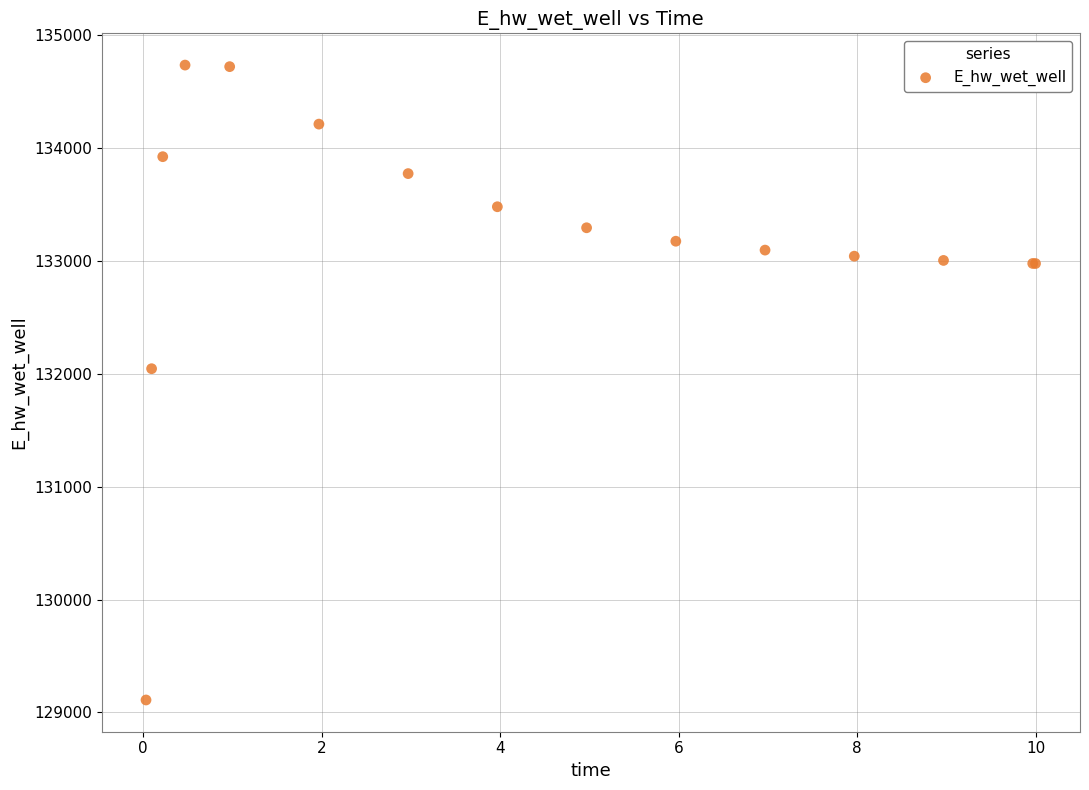

What Y value in the scatter plot is closest to 131922?

132044.9